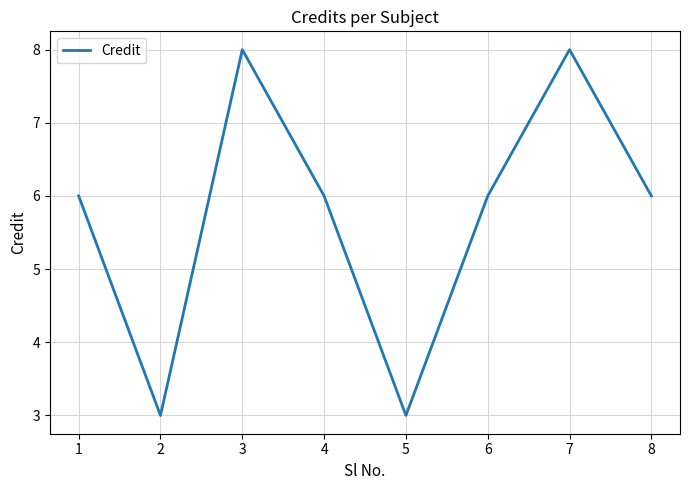

True or false: there are more than 1 points higher than both neighbors.

True